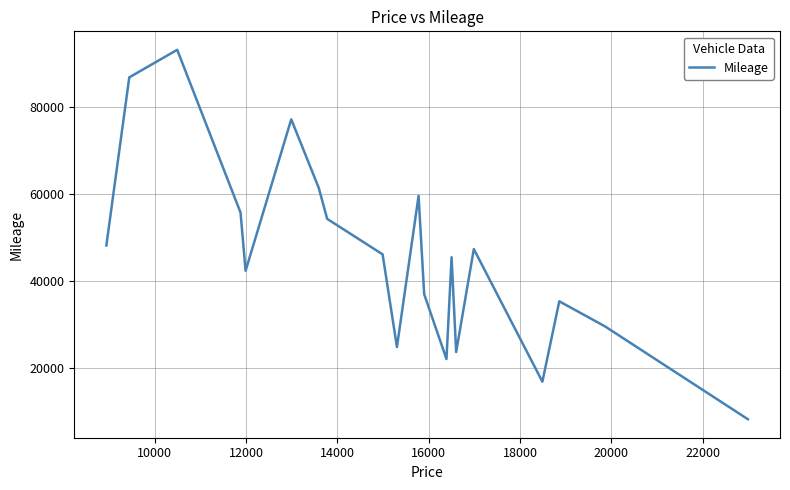

How many interior local valleys (lower than both neighbors) does the data have?

5